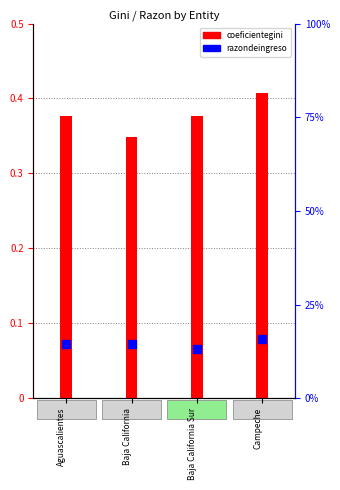

Between Baja California Sur and Aguascalientes, which is larger?

Aguascalientes